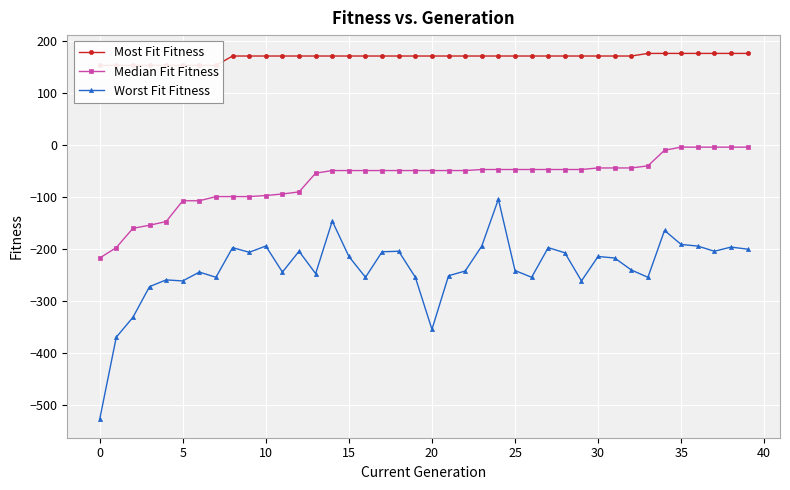

True or false: Most Fit Fitness and Worst Fit Fitness cross at least once.

False